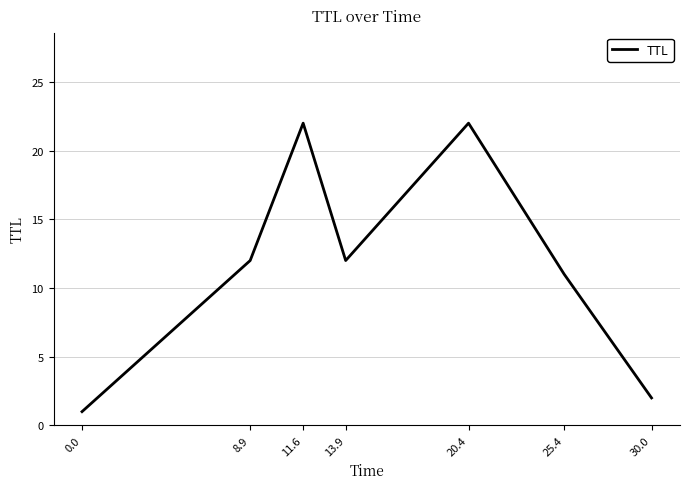

Reading left to right, extract all data points from this chart.

1	12	22	12	22	11	2